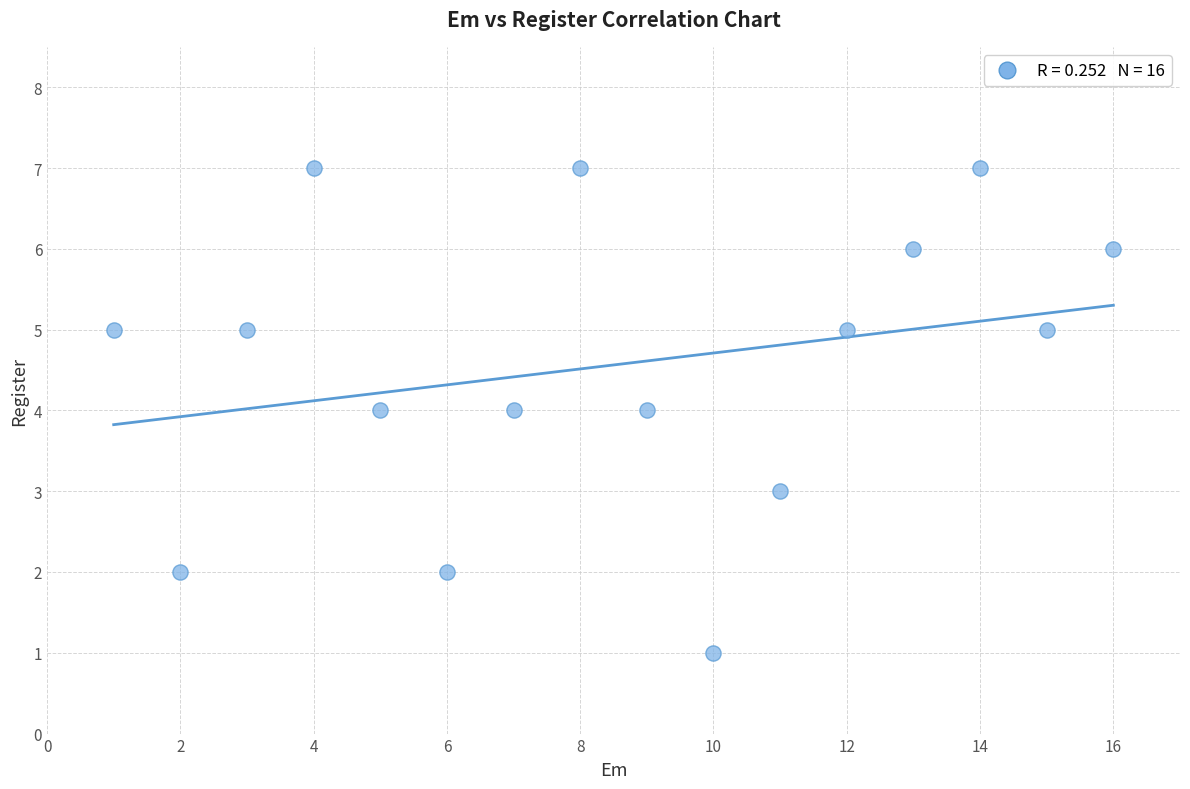

What is the range of X values (max minus min)?

15